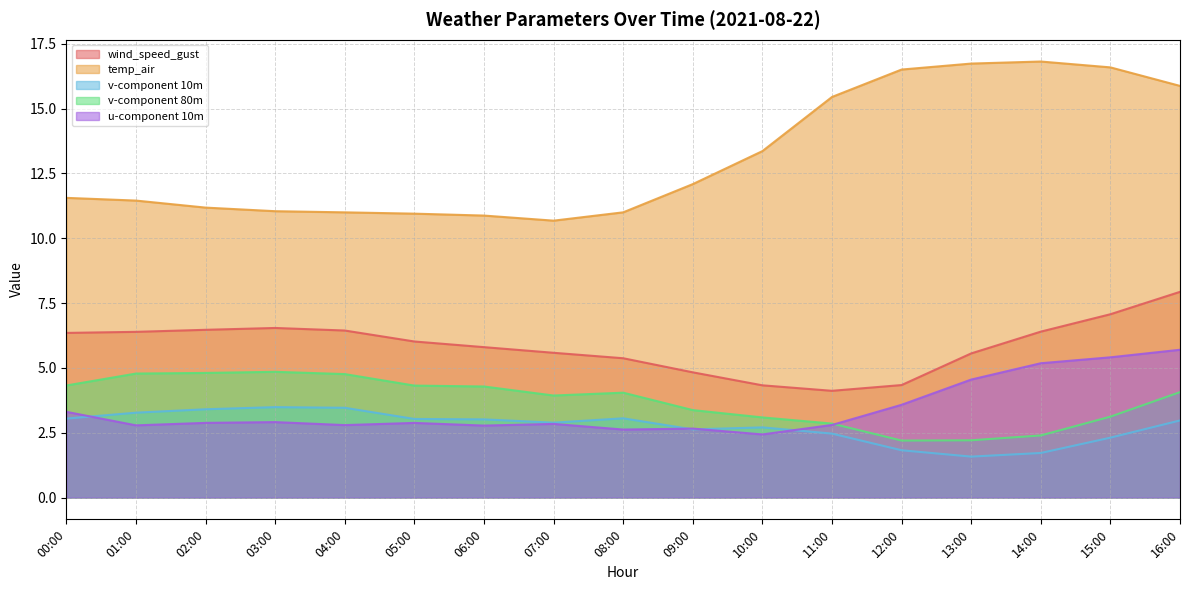

What position from the right is 01:00?

16